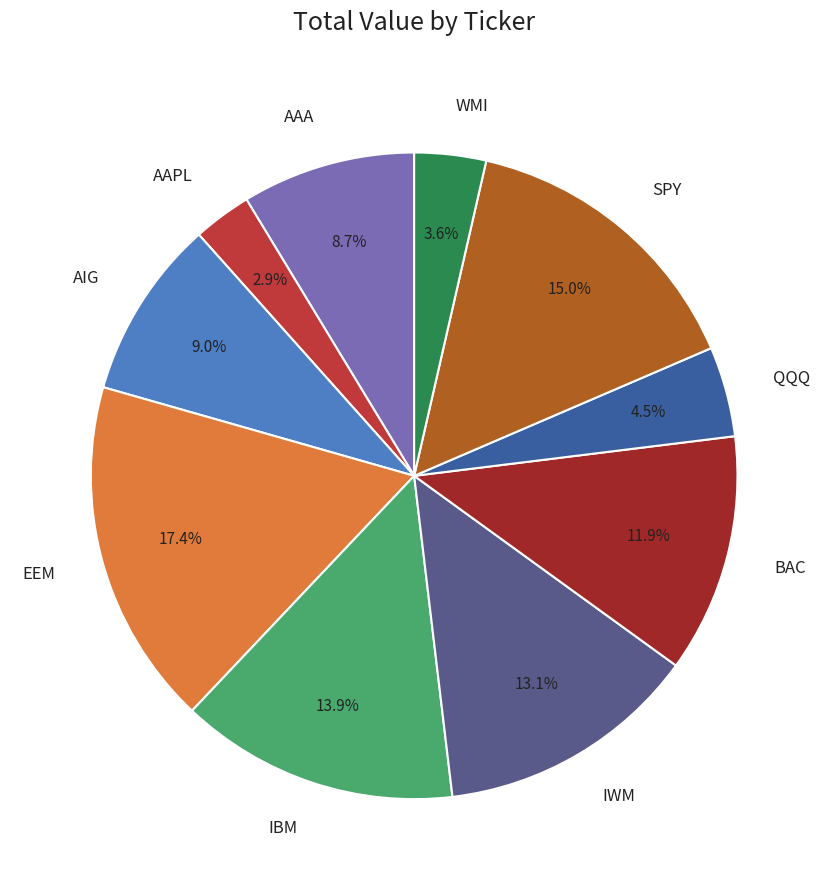

Is it true that EEM is 24% of the pie?

False